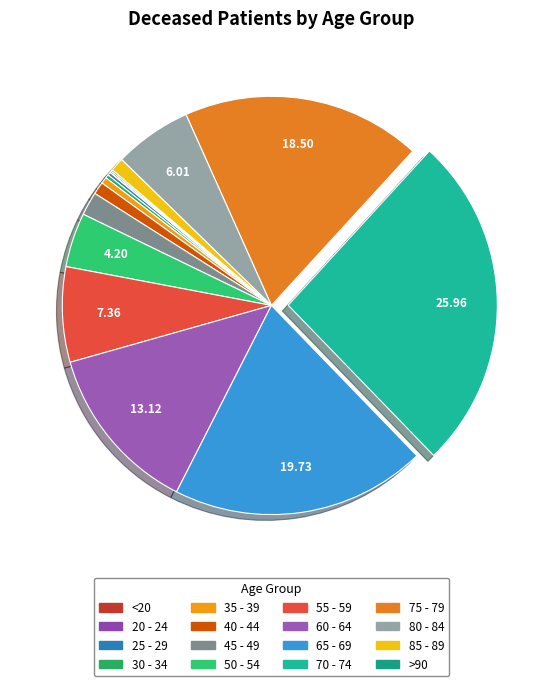

What percentage is the 80 - 84 slice, to the nearest percent?

6%